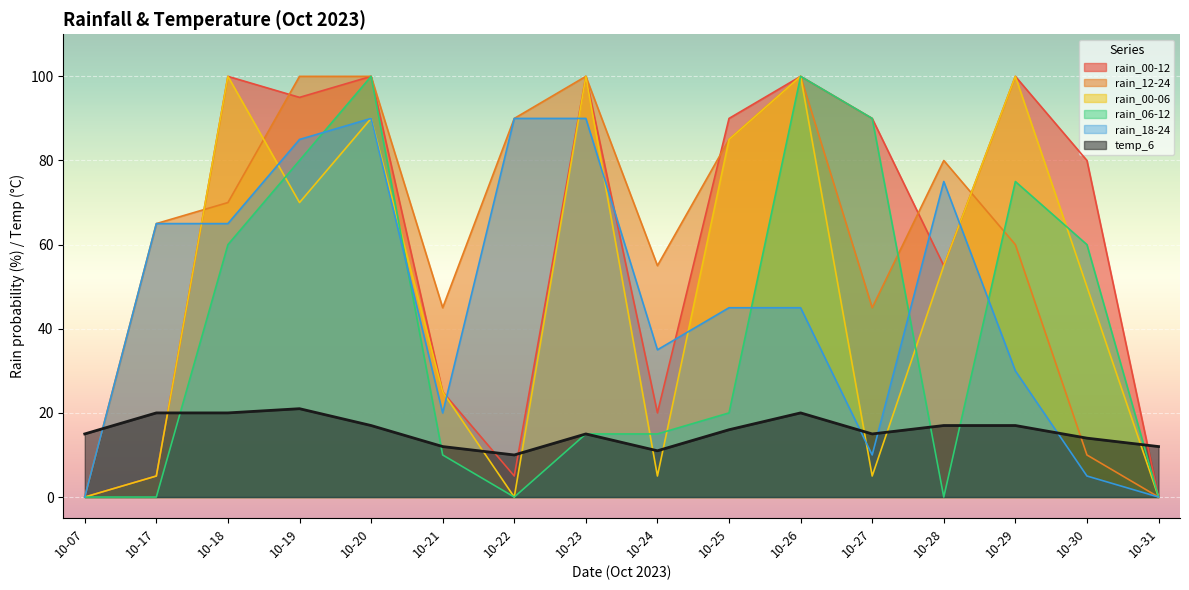

How many intersections are there between temp_6 and rain_00-06?

8